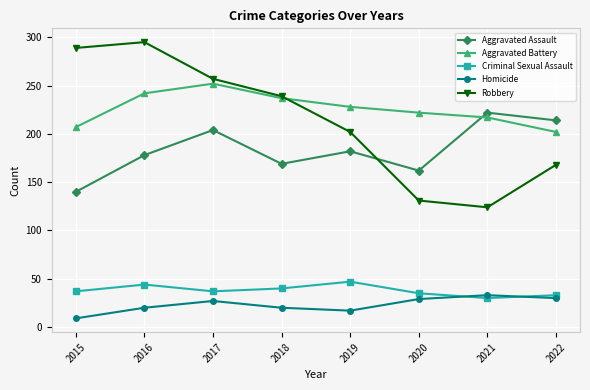

Count the number of data series in this chart.

5